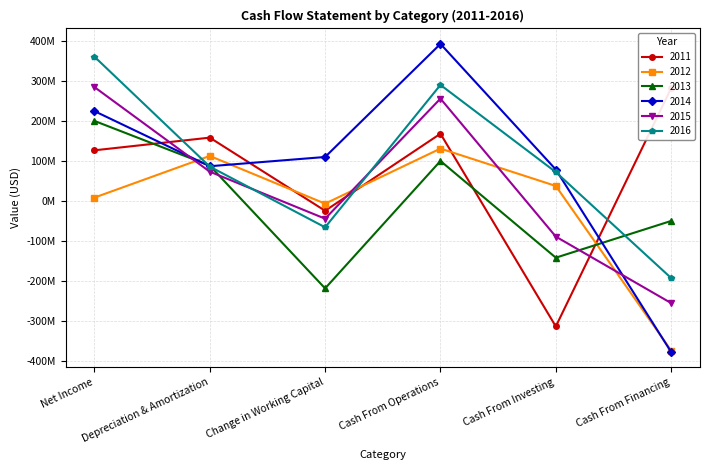

True or false: 2015 has a value of -88609000 at Cash From Investing.

True